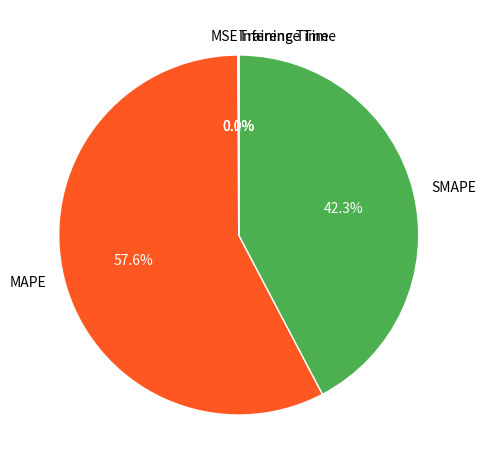

Is there a majority slice in this chart?

Yes